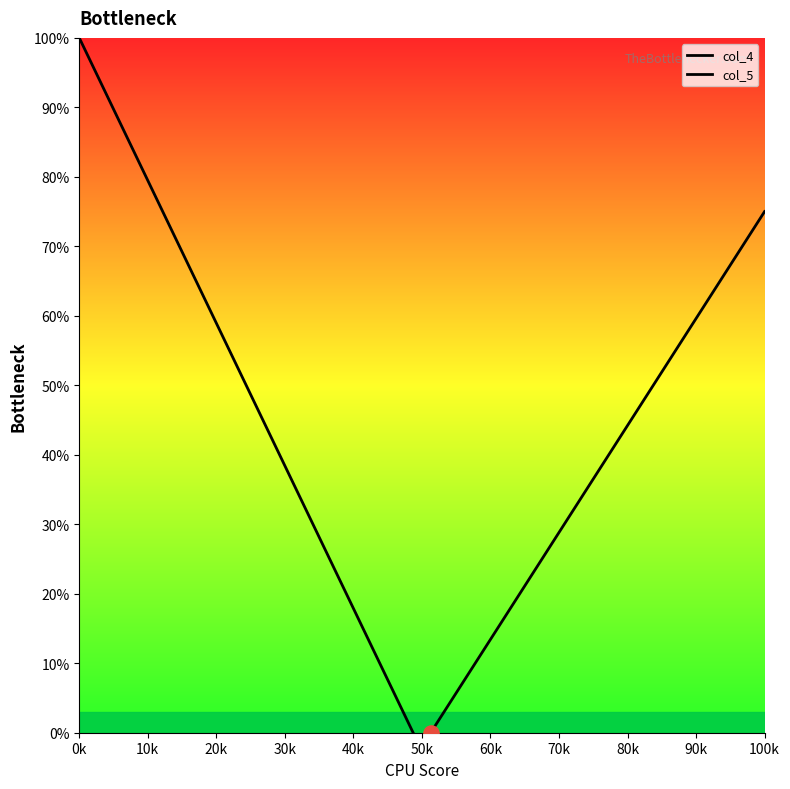

What are all the series names shown in the legend?

col_4, col_5